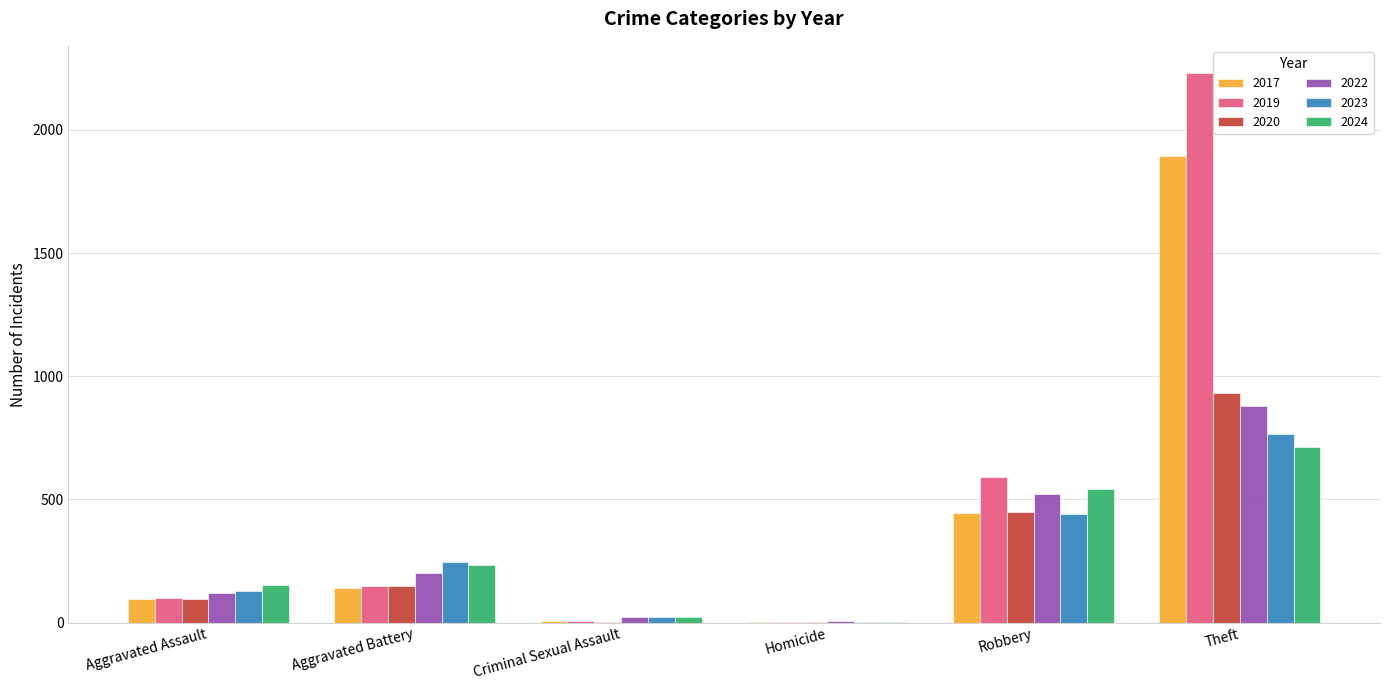

What is the sum of the 2020 values at Aggravated Assault and Robbery?

544